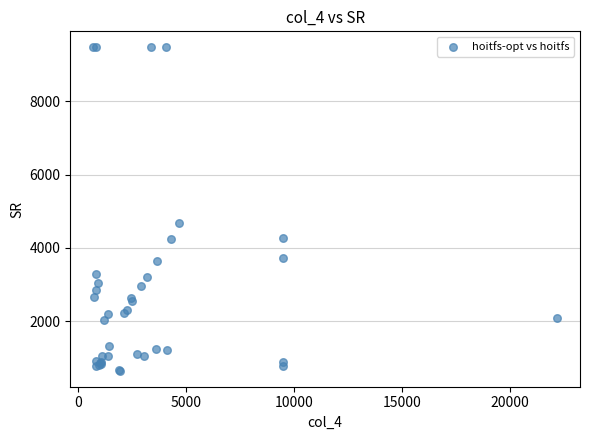

What Y value in the scatter plot is closest to 5061?

4677.5